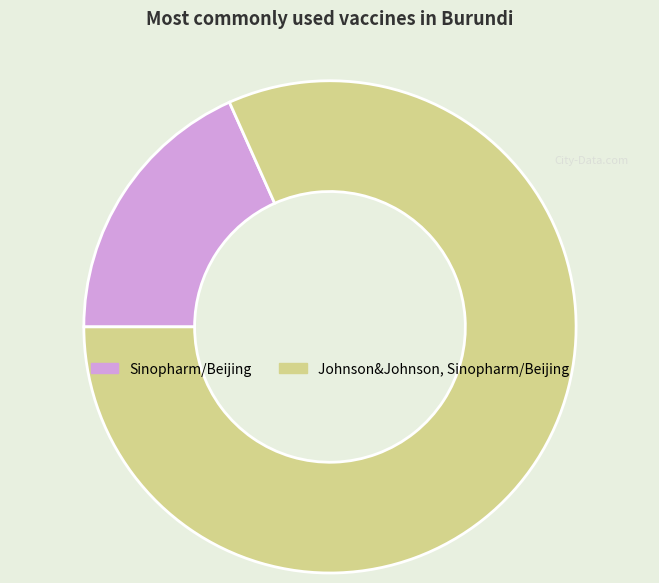

Is the sum of Johnson&Johnson, Sinopharm/Beijing and Sinopharm/Beijing greater than half?

Yes